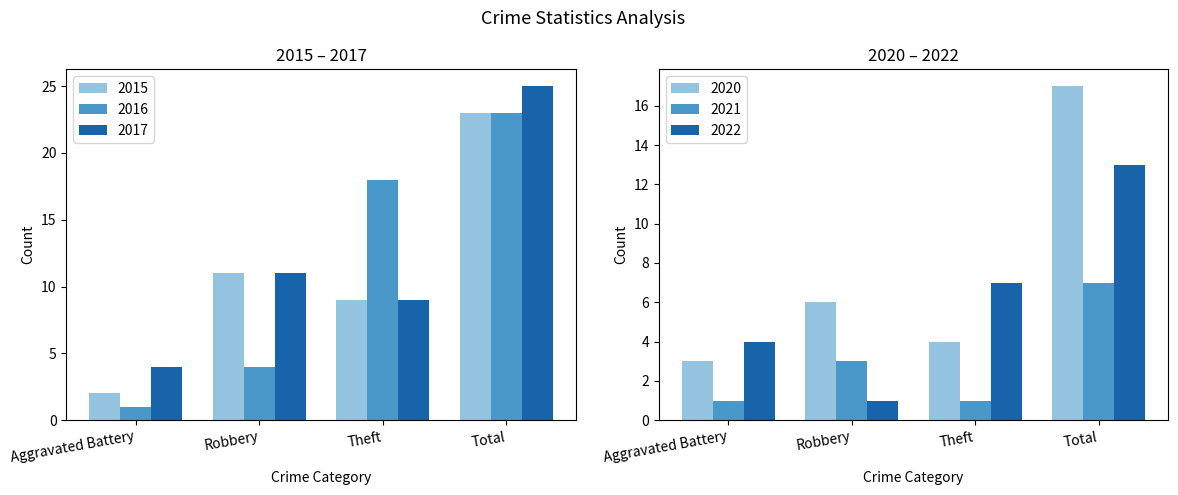

What is the difference between the maximum and minimum values in the 2022 series?

12